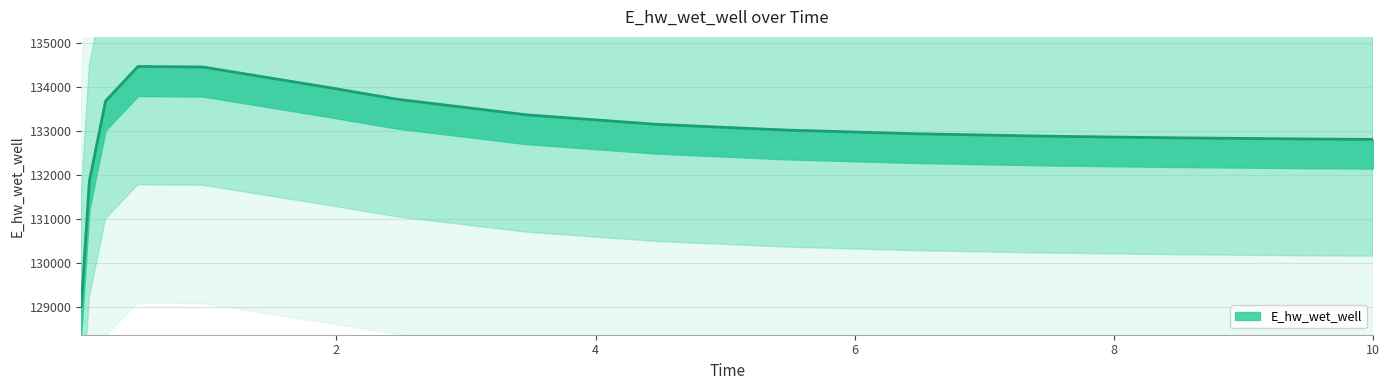

List the labels in order of value, smallest first.

0.03125, 0.09375, 10.0, 9.46875, 8.46875, 7.46875, 6.46875, 5.46875, 4.46875, 3.46875, 0.21875, 2.46875, 1.96875, 0.96875, 0.46875